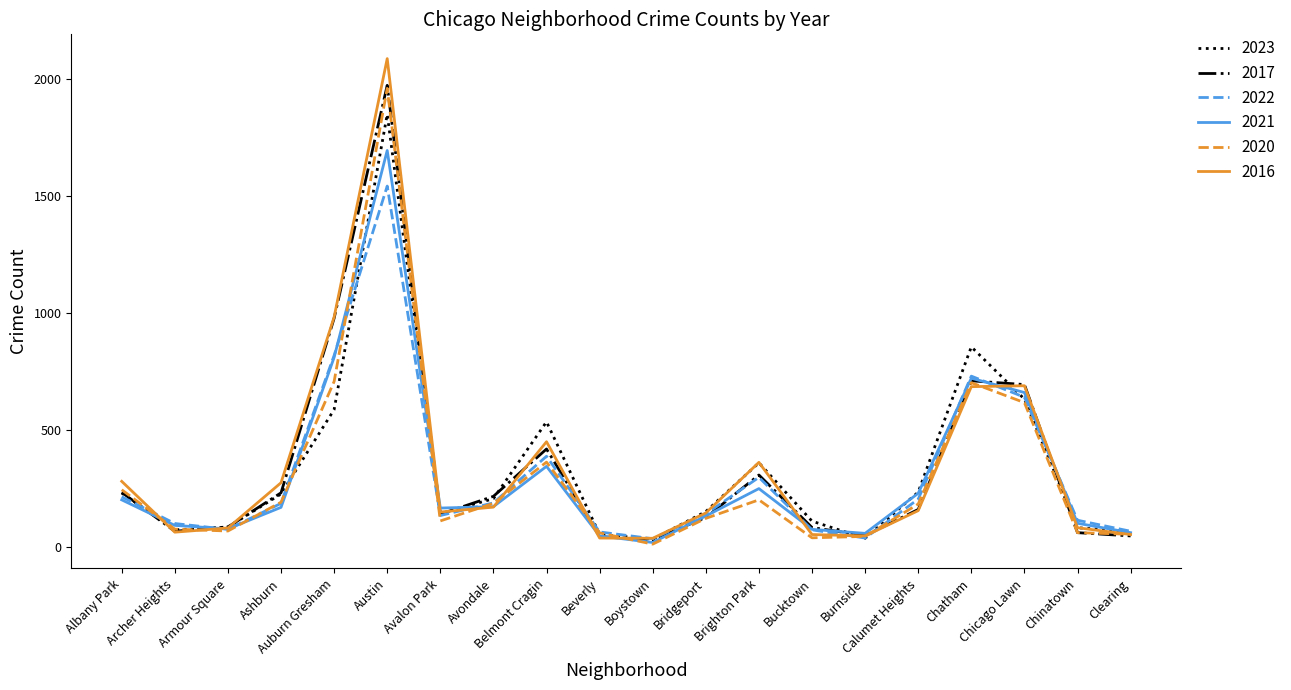

What is the maximum value for 2016?

2086